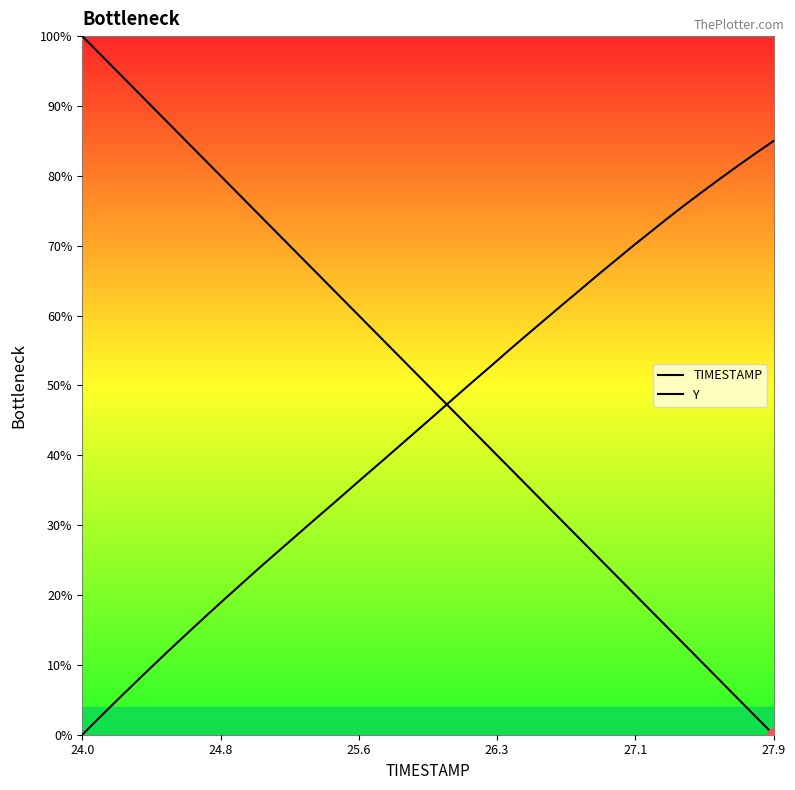

Which series has the largest total across all categories?

TIMESTAMP